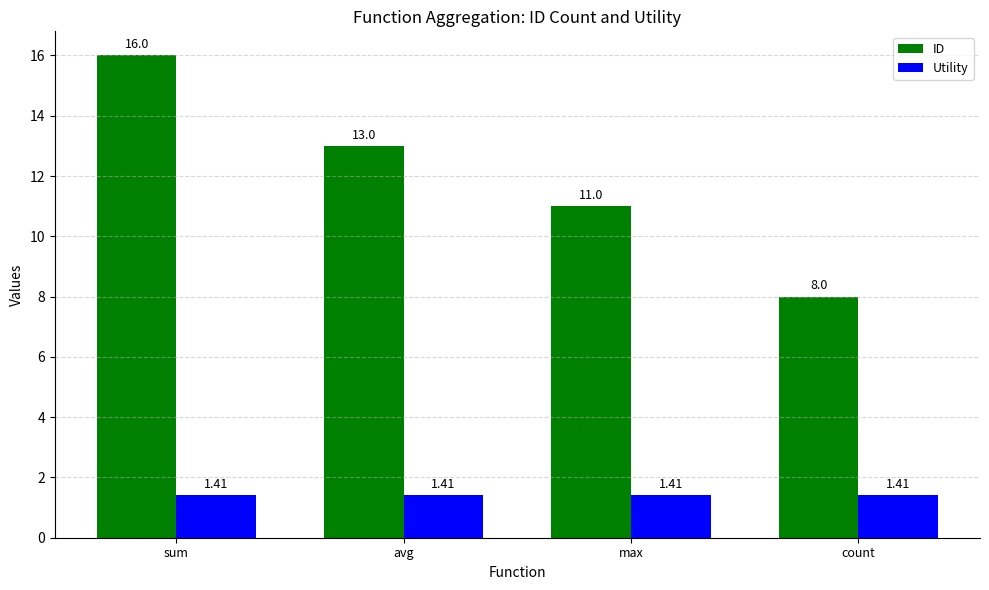

What is the difference between the highest and lowest values at avg?

11.6